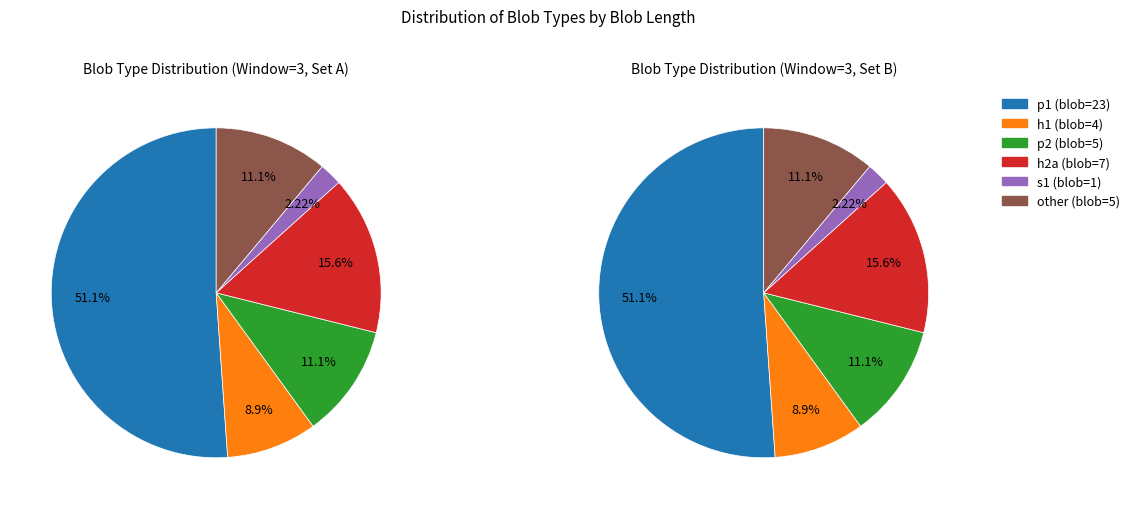

Does h2a (blob=7) account for over 50% of the chart?

No